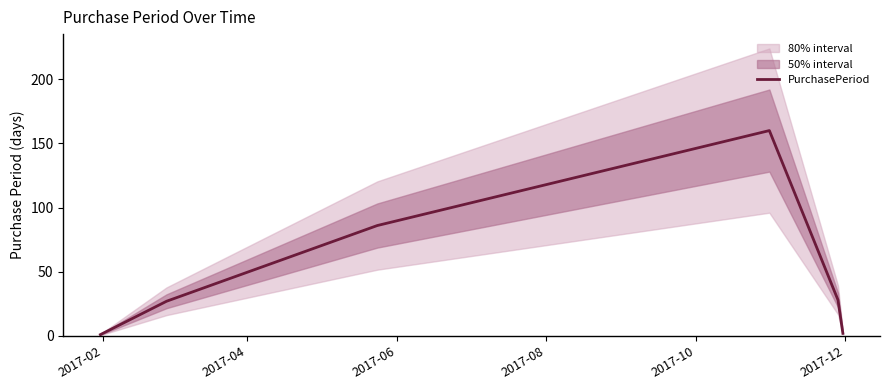

Reading left to right, extract all data points from this chart.

1	27	86	160	28	2